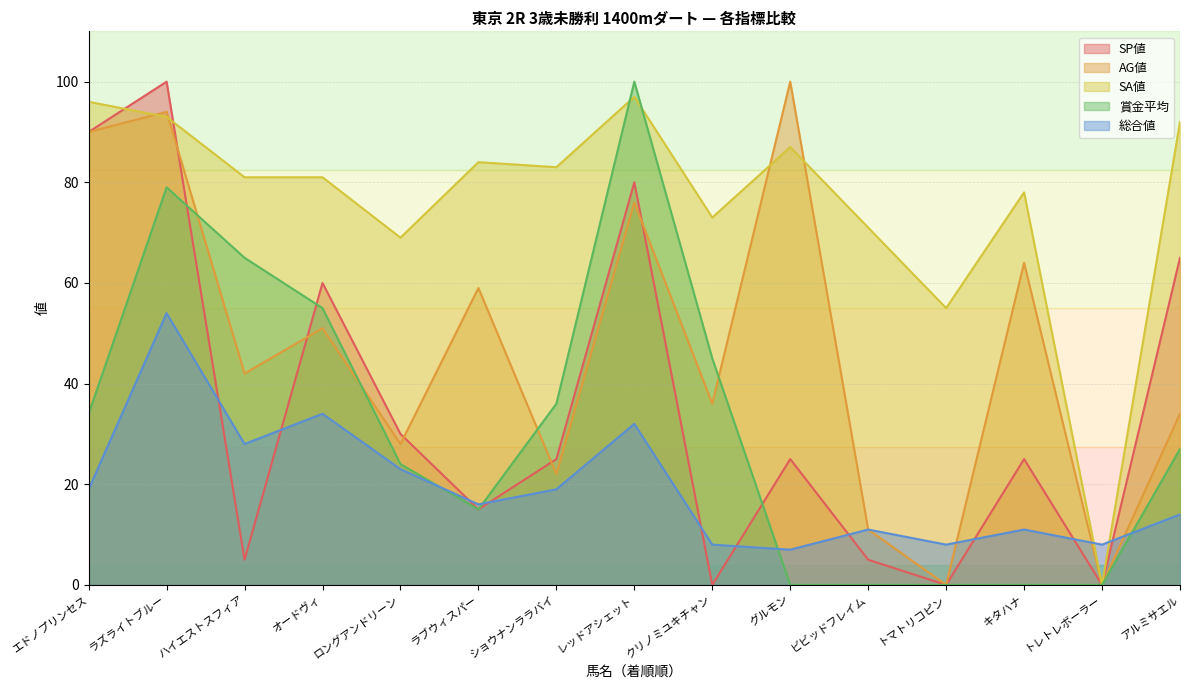

What is the total value across all series at アルミサエル?

232